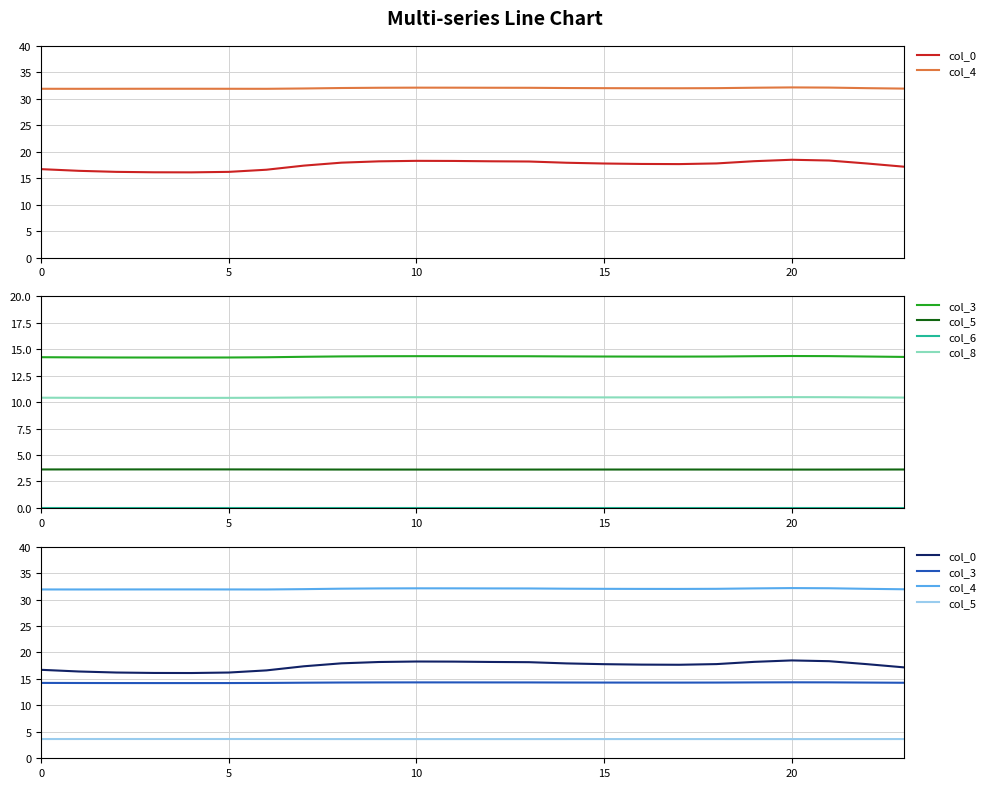

How many data points does each series have?

24